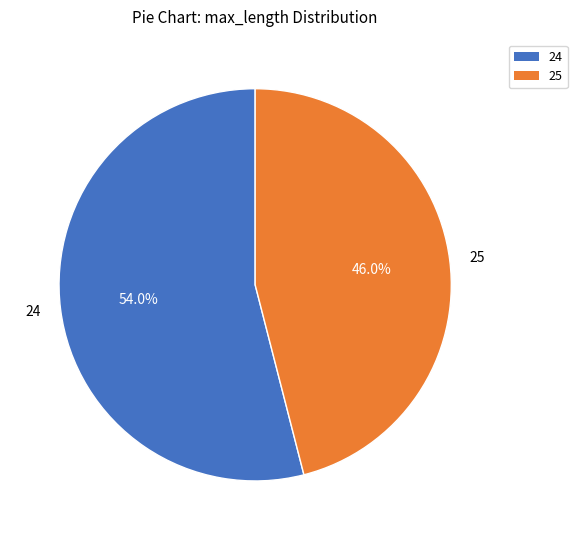

Rank the categories by value from highest to lowest.

24, 25